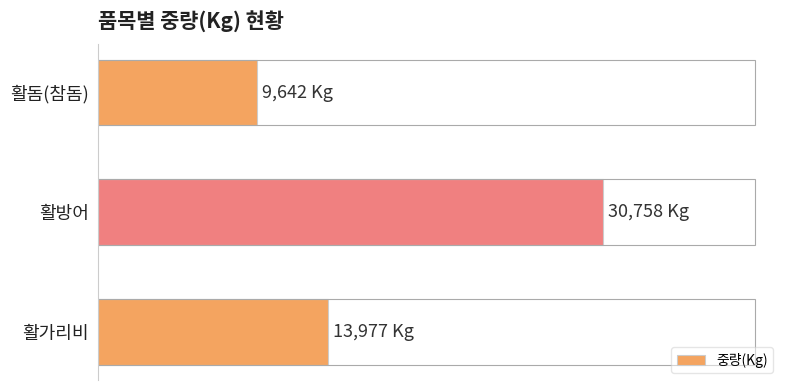

Are the bars horizontal?

Yes